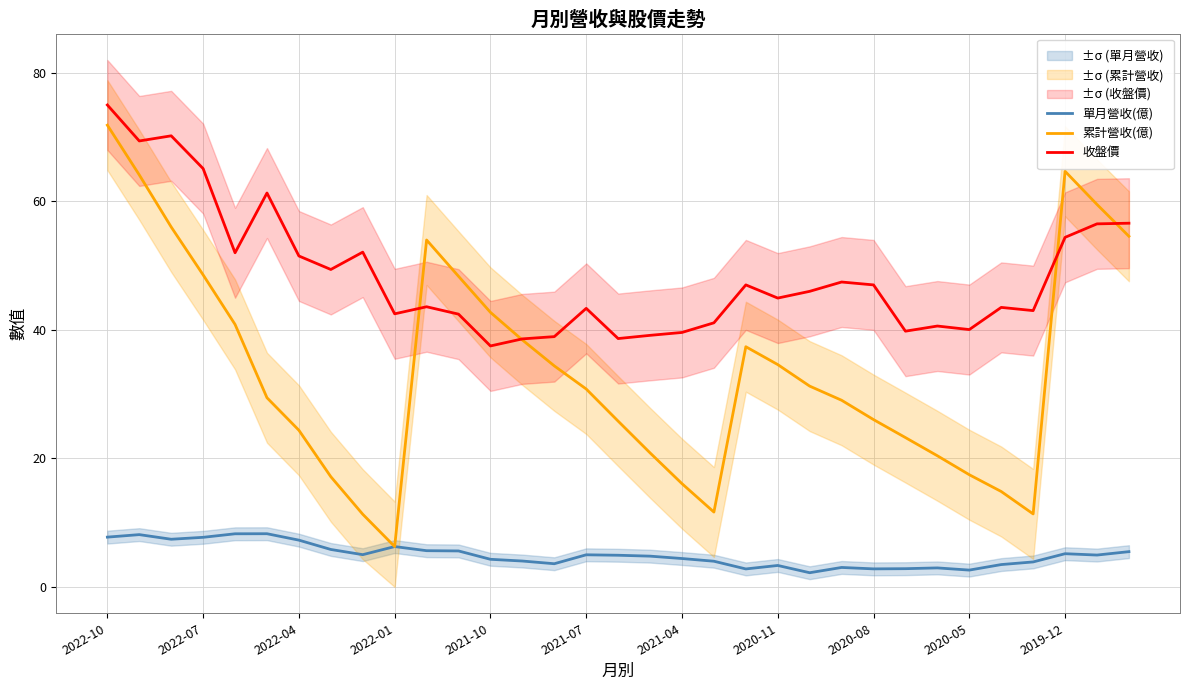

How many interior local peaks does the 收盤價 series have?

9